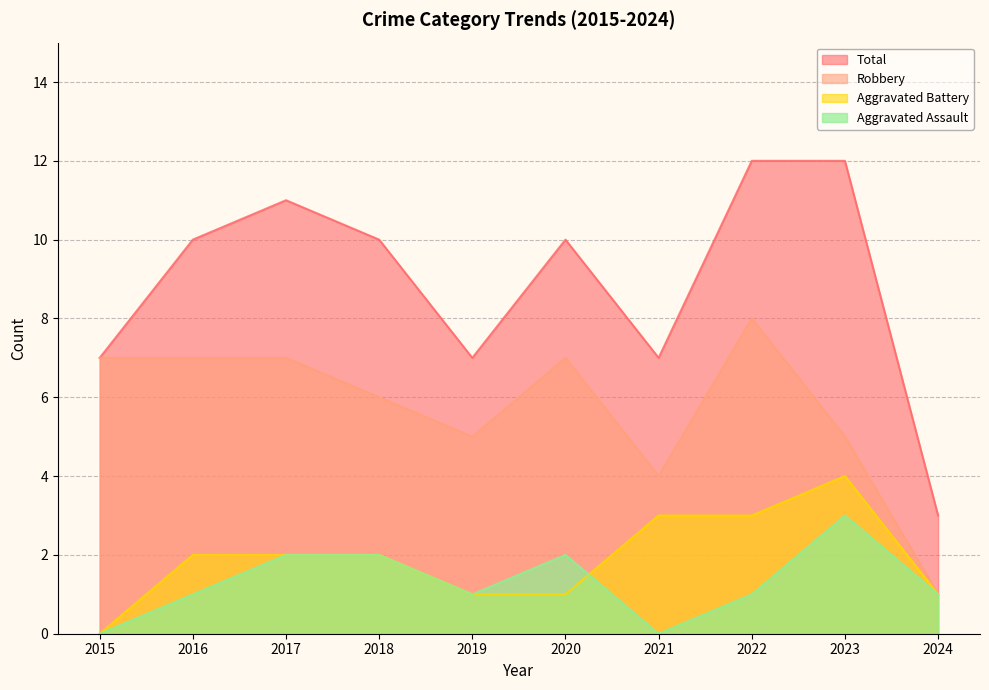

Which category has the lowest value in the Robbery series?

2024